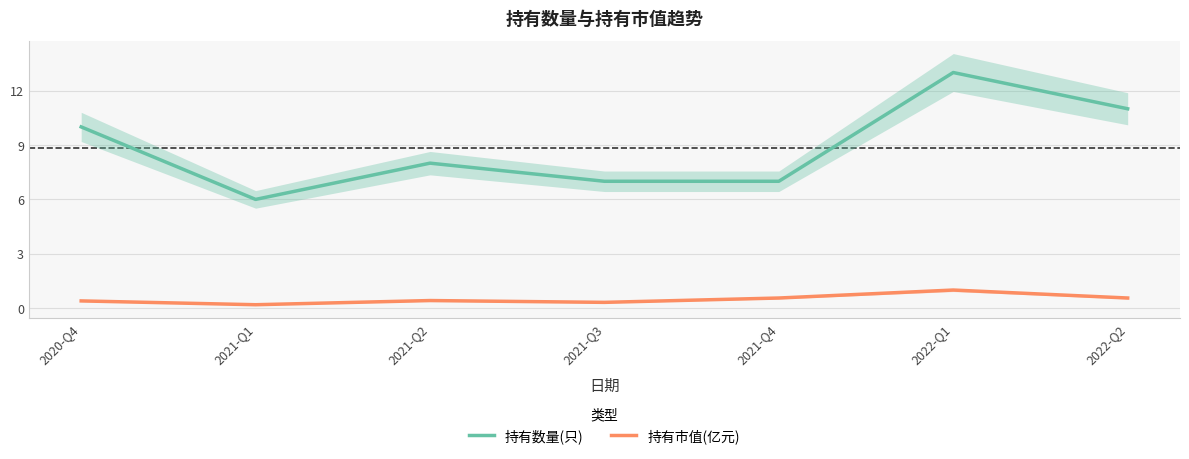

In 持有数量(只), how many points are higher than both neighbors (excluding endpoints)?

2